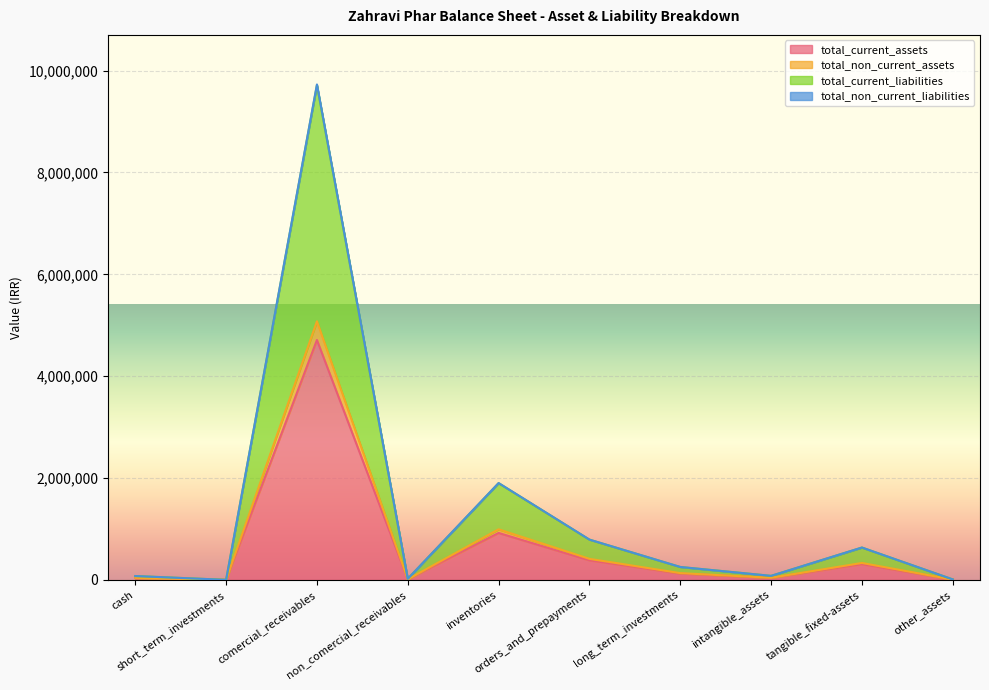

What is the maximum value for total_current_assets?

4710607.2